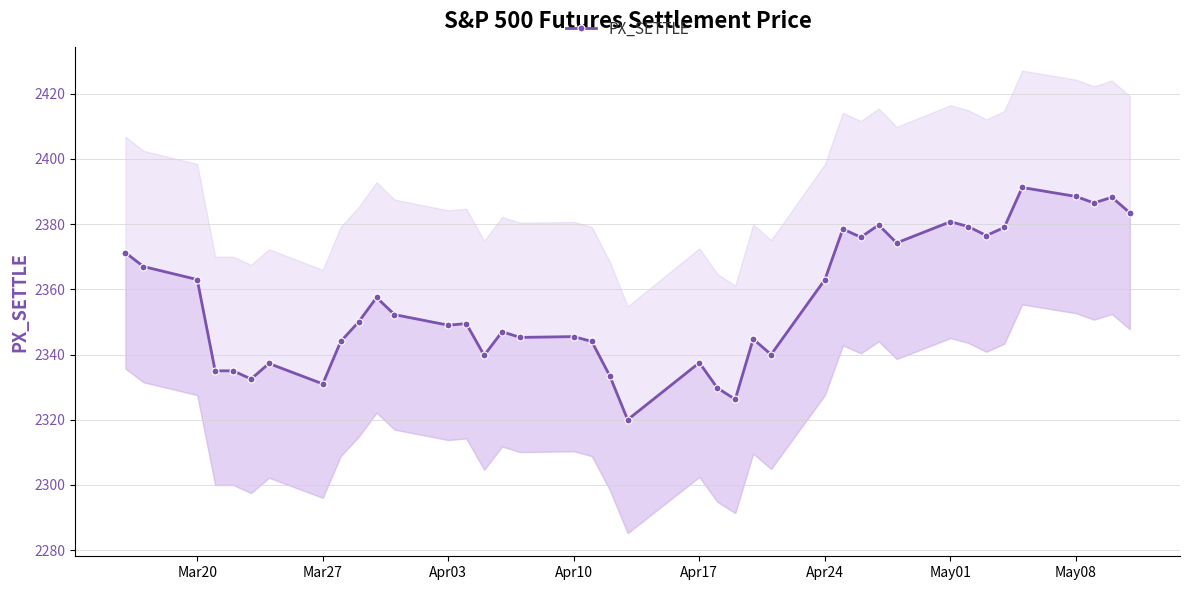

Reading right to left, what are all the values shown in this chart?

2383.5	2388.2	2386.5	2388.5	2391.2	2379.0	2376.5	2379.2	2380.8	2374.2	2379.8	2376.0	2378.5	2363.0	2340.0	2344.8	2326.2	2329.8	2337.5	2320.0	2333.5	2344.0	2345.5	2345.2	2347.0	2339.8	2349.5	2349.0	2352.2	2357.5	2350.0	2344.0	2331.0	2337.2	2332.5	2335.0	2335.0	2363.0	2367.0	2371.2